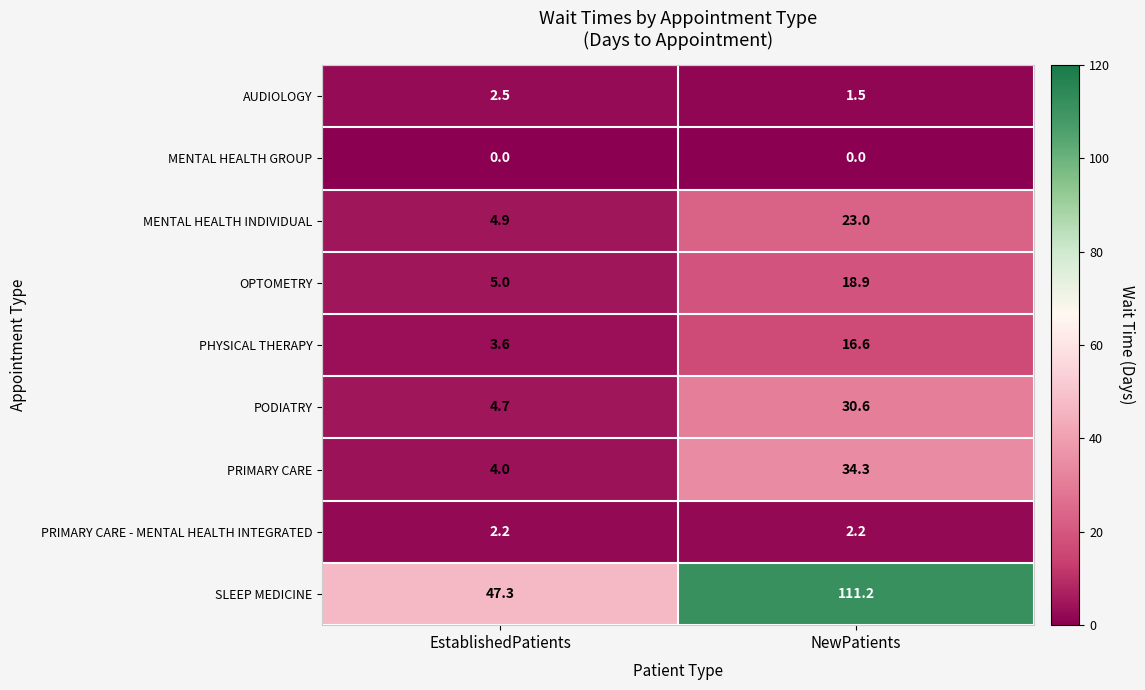

True or false: PRIMARY CARE - MENTAL HEALTH INTEGRATED has a value of 3.8 at NewPatients.

False